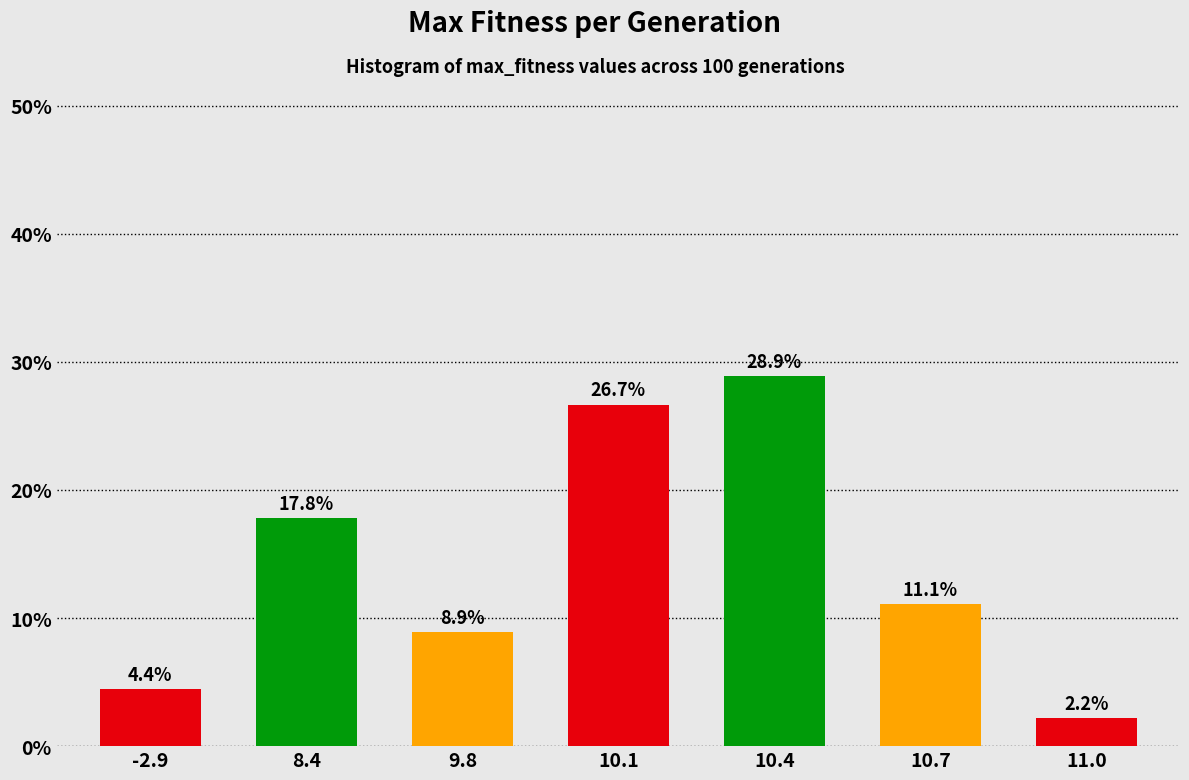

Reading left to right, extract all data points from this chart.

4.4	17.8	8.9	26.7	28.9	11.1	2.2